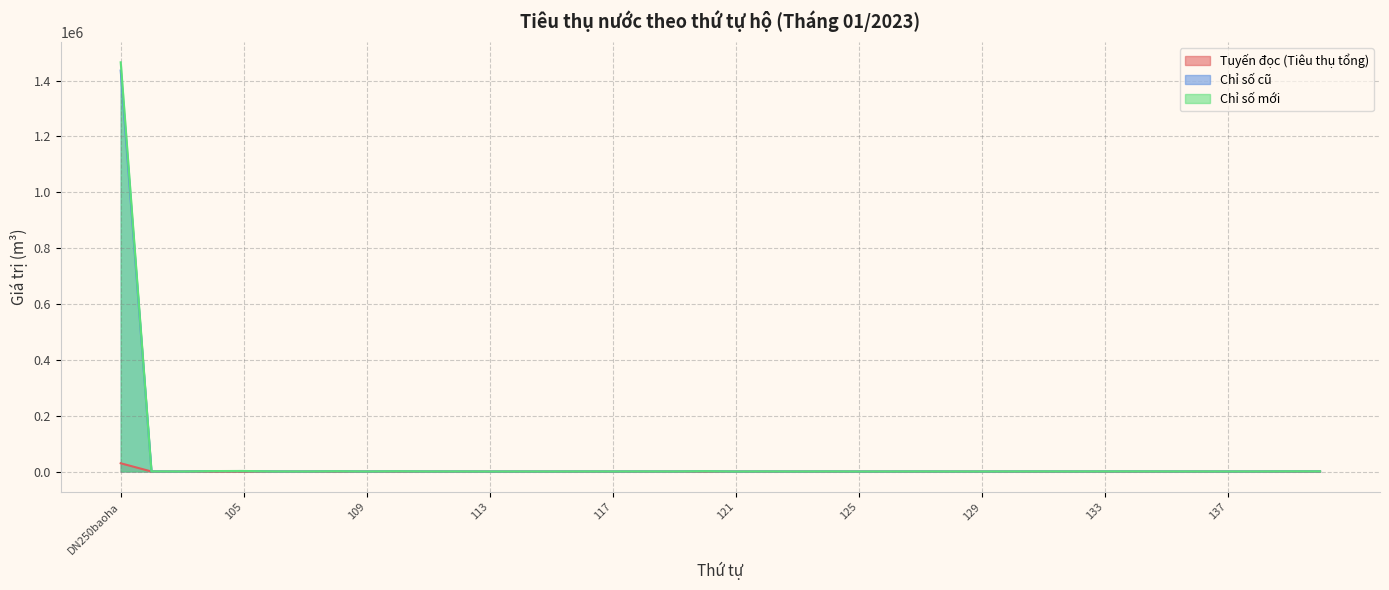

Reading left to right, extract all data points from this chart.

Tuyến đọc (Tiêu thụ tổng): DN250baoha=29499	102=24	103=1	104=24	105=128	106=18	107=7	108=52	109=21	110=107	111=8	112=13	113=3	114=2	115=3	116=9	117=5	118=10	119=20	120=5	121=0	122=17	123=10	124=28	125=1	126=1	127=14	128=13	129=24	130=14	131=12	132=11	133=11	134=10	135=17	136=12	137=11	138=11	139=85	140=26
Chỉ số cũ: DN250baoha=1435783	102=409	103=62	104=1537	105=1732	106=289	107=154	108=946	109=140	110=785	111=198	112=258	113=43	114=132	115=52	116=267	117=212	118=311	119=173	120=1130	121=2	122=312	123=24	124=329	125=40	126=120	127=273	128=90	129=95	130=251	131=356	132=205	133=386	134=433	135=257	136=211	137=178	138=205	139=528	140=491
Chỉ số mới: DN250baoha=1465282	102=433	103=63	104=1561	105=1860	106=307	107=161	108=998	109=161	110=892	111=206	112=271	113=46	114=134	115=55	116=276	117=217	118=321	119=193	120=1135	121=2	122=329	123=34	124=357	125=41	126=121	127=287	128=103	129=119	130=265	131=368	132=216	133=397	134=443	135=274	136=223	137=189	138=216	139=613	140=517